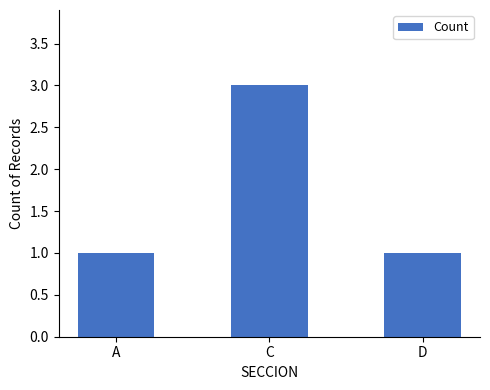

True or false: the data shows 1 at C.

False